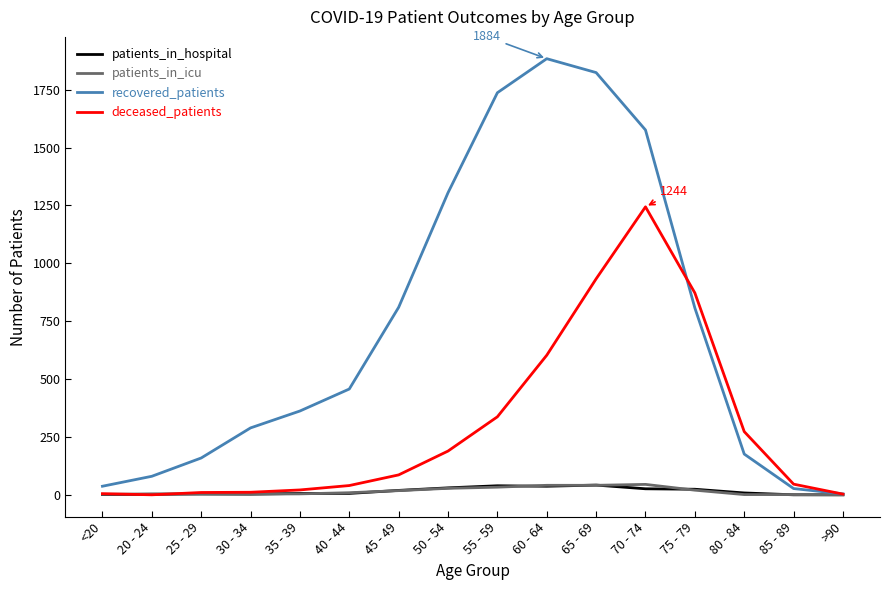

Is the value of recovered_patients at 50 - 54 greater than the value of patients_in_hospital at 60 - 64?

Yes